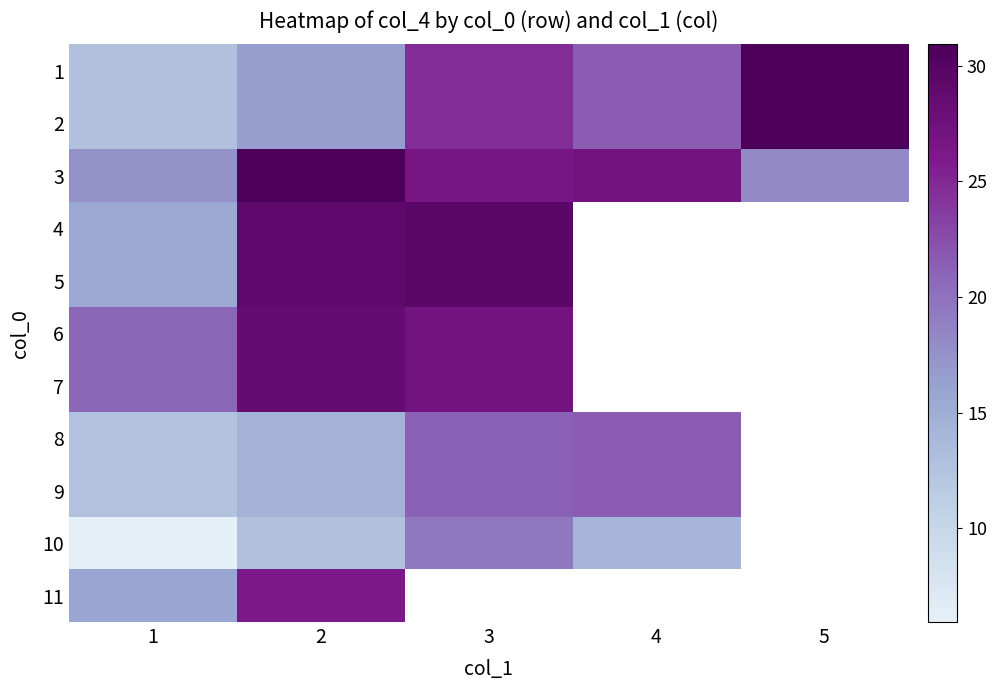

How many data points in 2 are above 21?

3